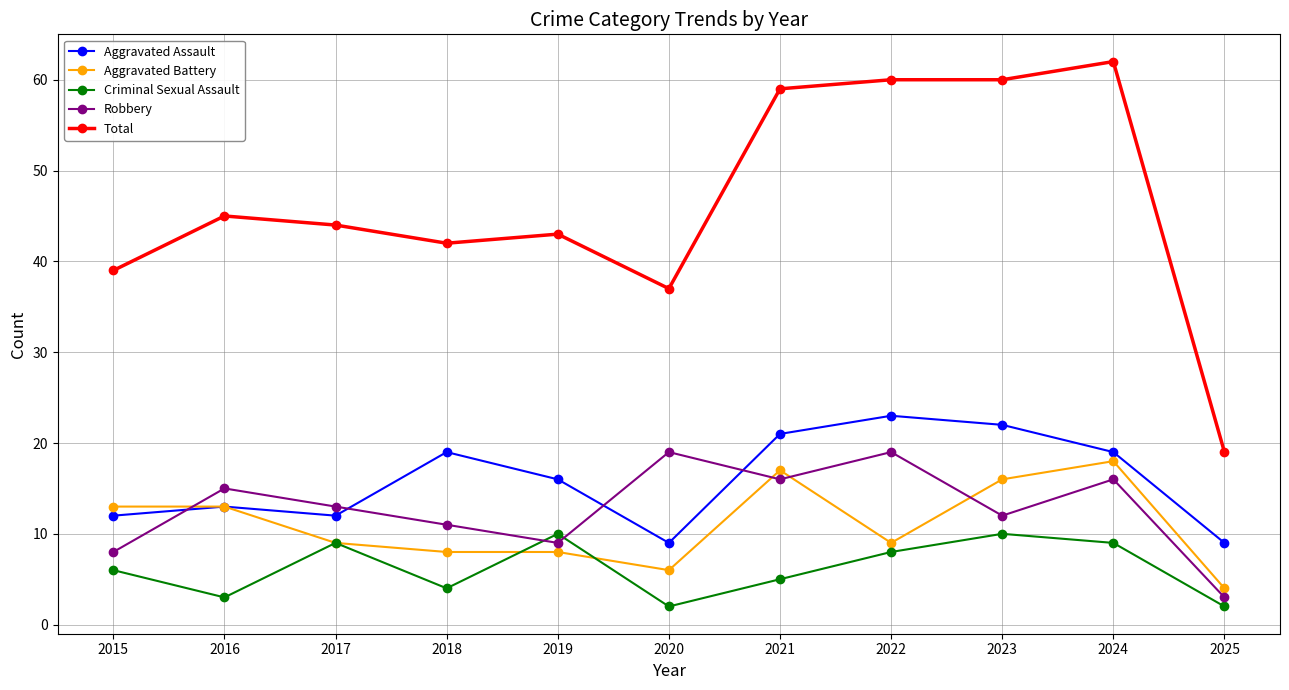

The value of Aggravated Assault at 2025 is 9. True or false?

True